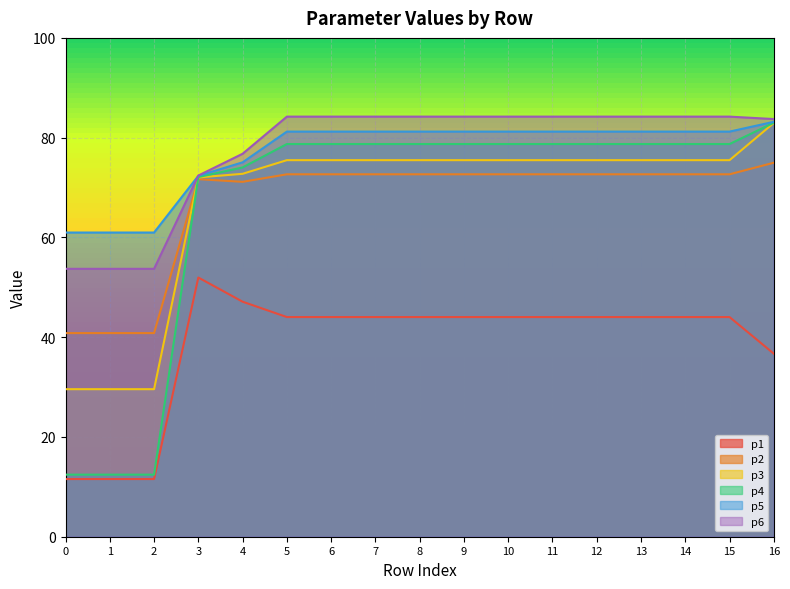

At how many categories does at least one series exceed 50?

17